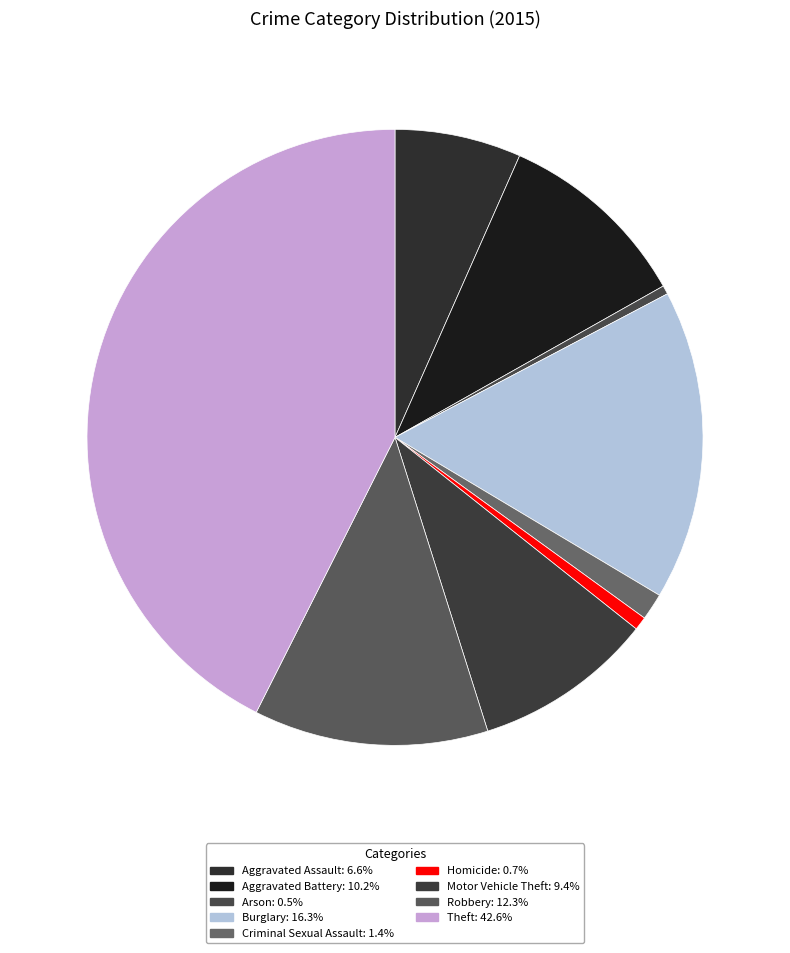

Is it true that Robbery is 1% of the pie?

False